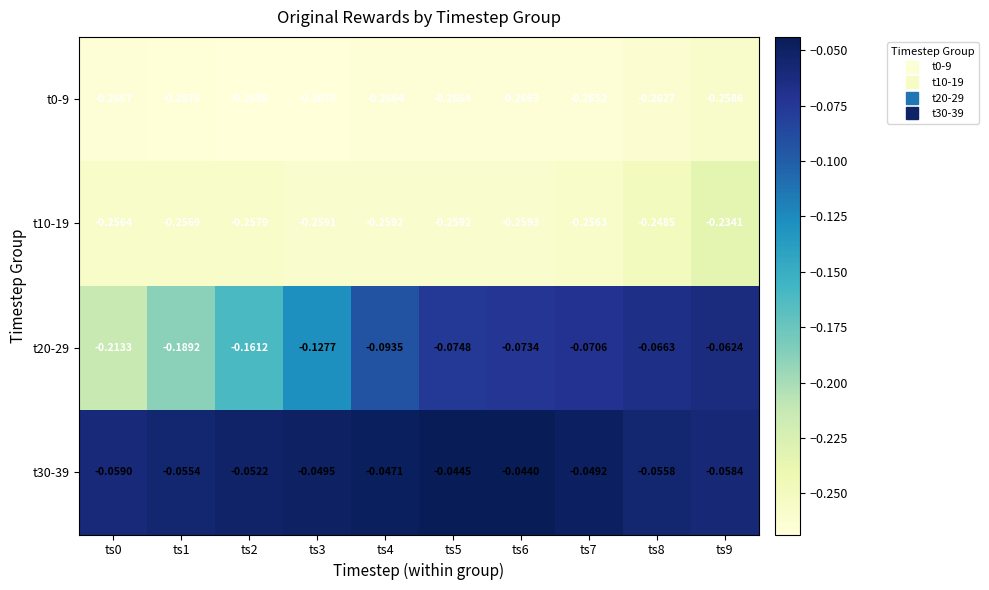

Count the number of data series in this chart.

4